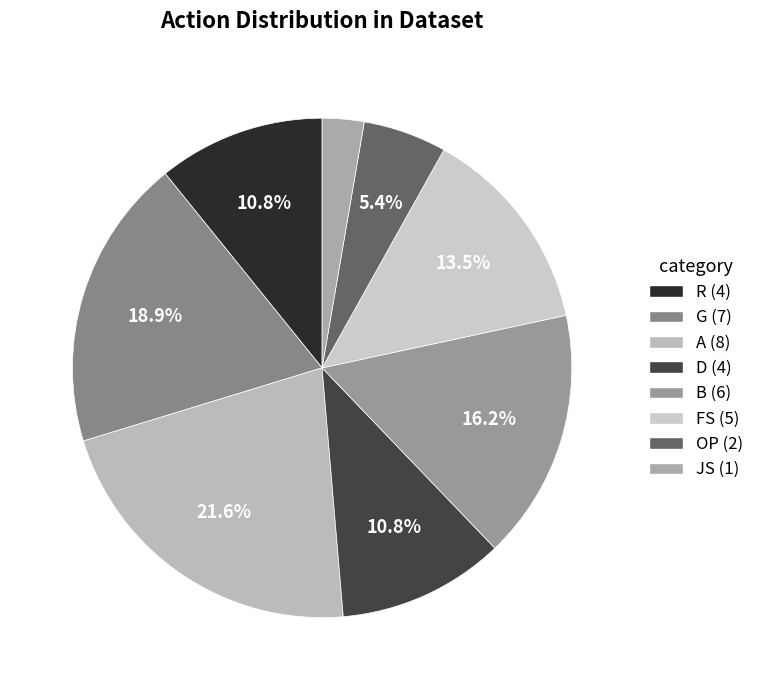

Which slice is the largest?

A